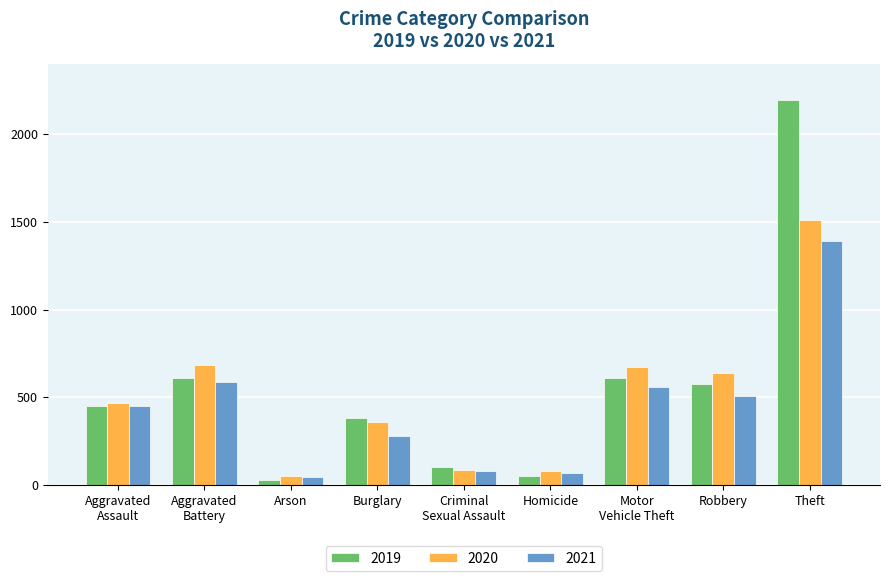

What is the average value of the 2020 series?

506